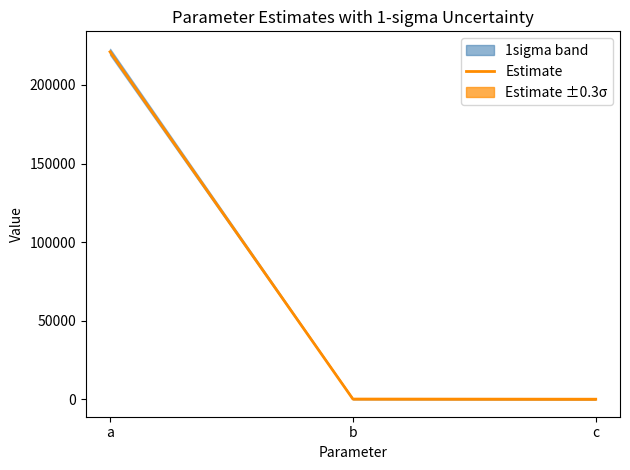

How many lines are shown in the chart?

1